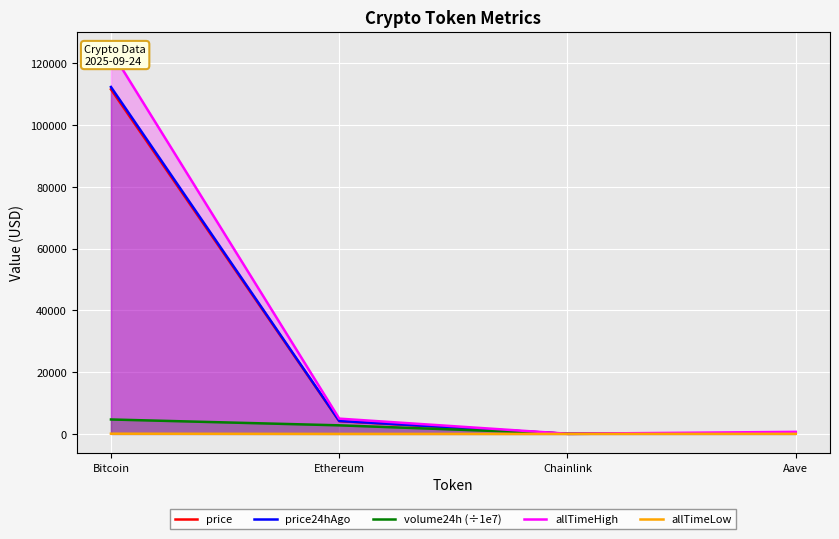

Is the value of allTimeLow at Bitcoin greater than the value of allTimeHigh at Chainlink?

Yes